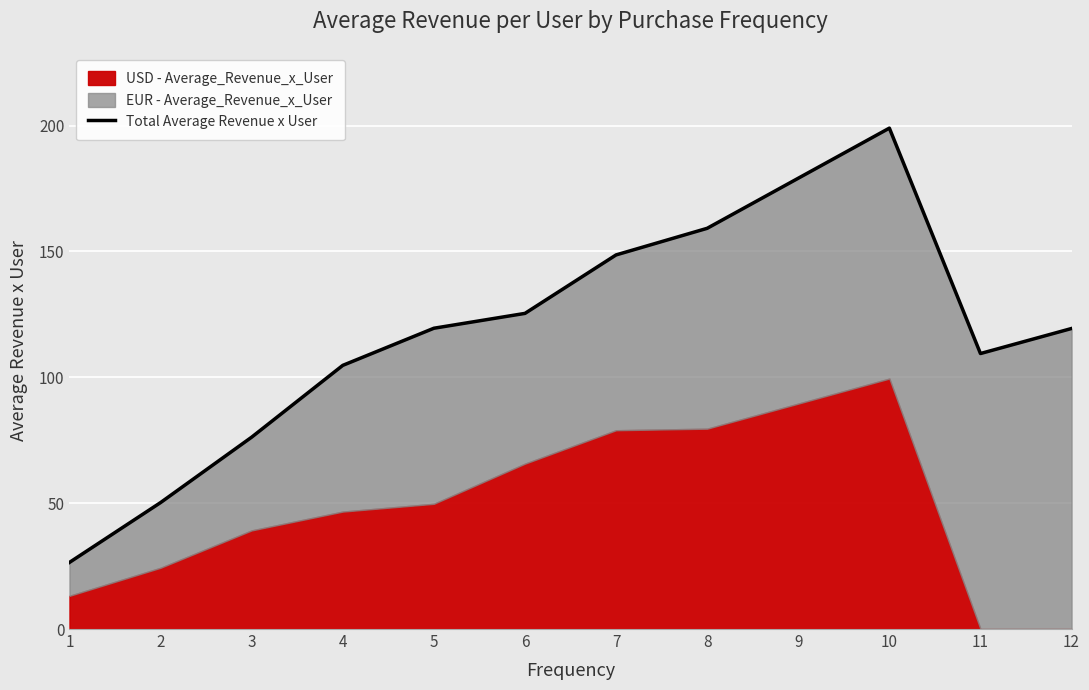

The chart shows a value of 50.7 at 12. True or false?

False